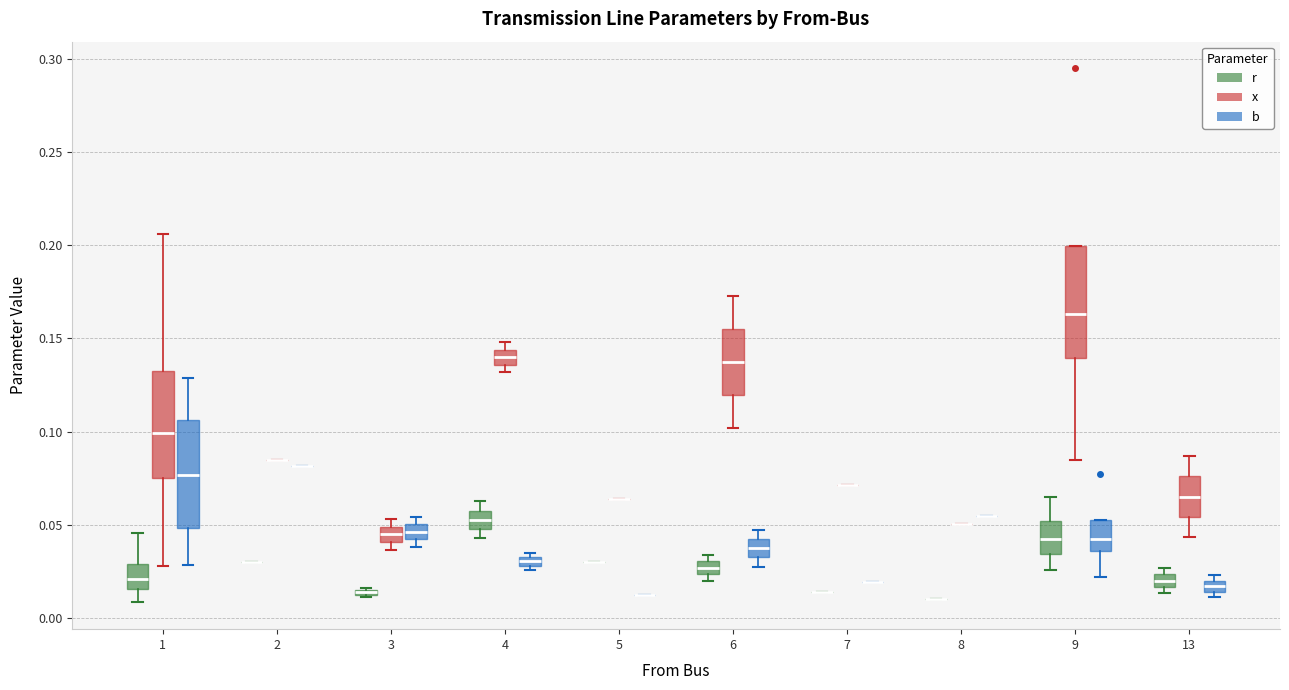

Where is the upper edge of the box for 4 (b) on the y-axis? The values are not printed on the chart, so give them approximately, as read against the axis.

0.035